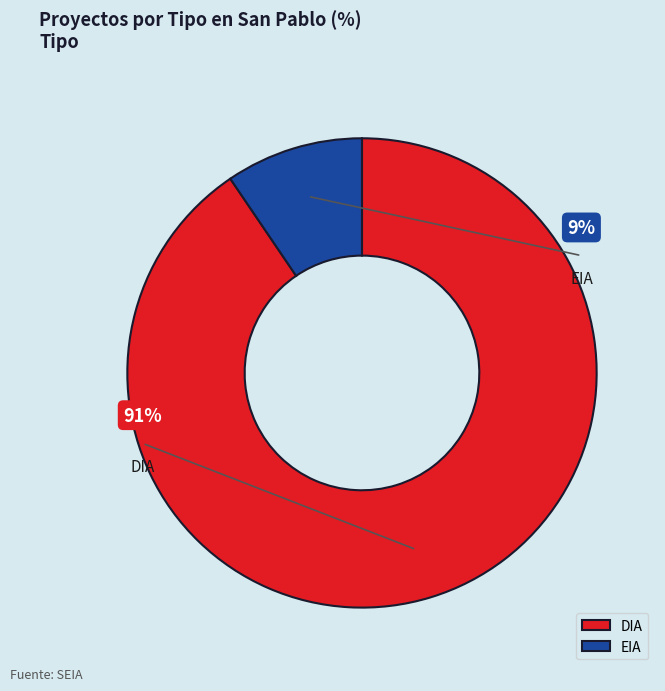

How many segments does this pie chart have?

2